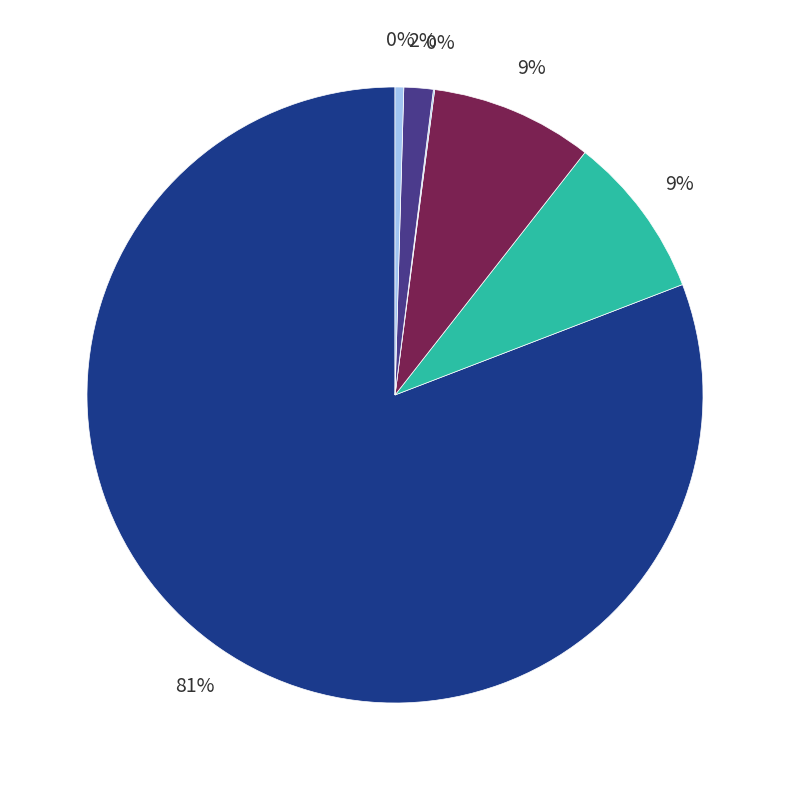

To the nearest percent, what is the average slice percentage?

17%